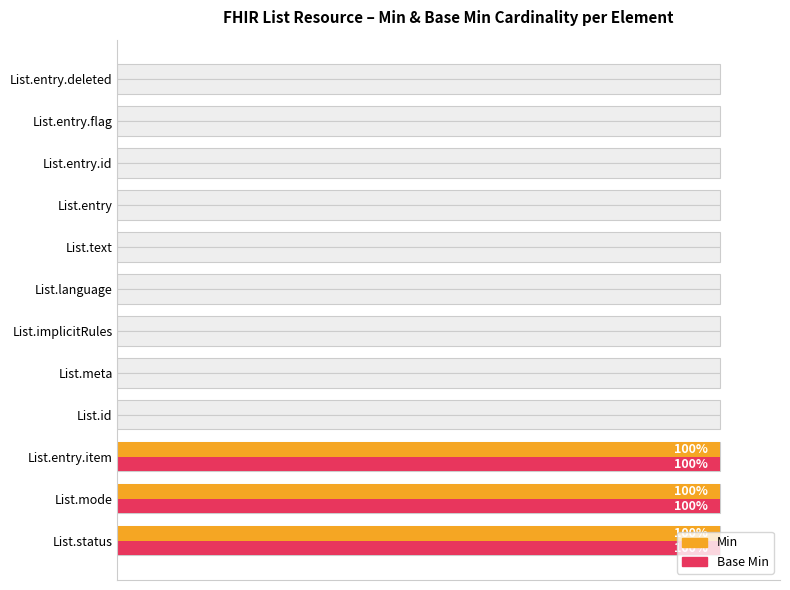

How many values in the Min series exceed 0?

3